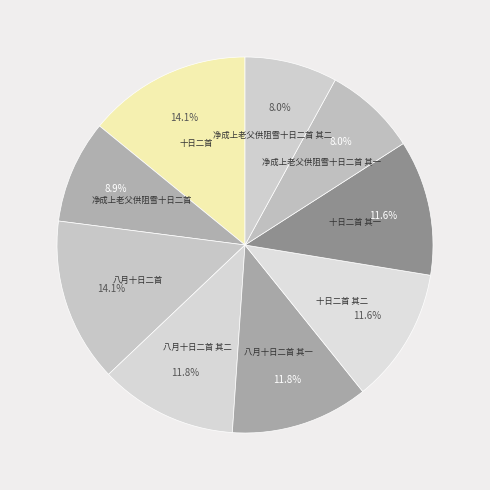

Approximately how many times larger is the value at 十日二首 其一 compared to 十日二首 其二?

1.0